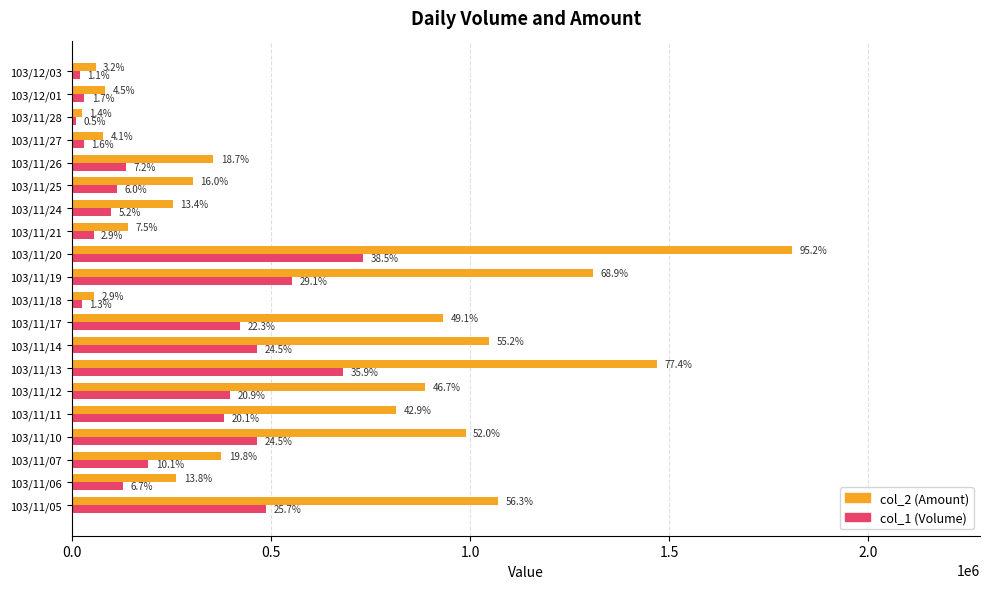

What are all the series names shown in the legend?

col_2 (Amount), col_1 (Volume)